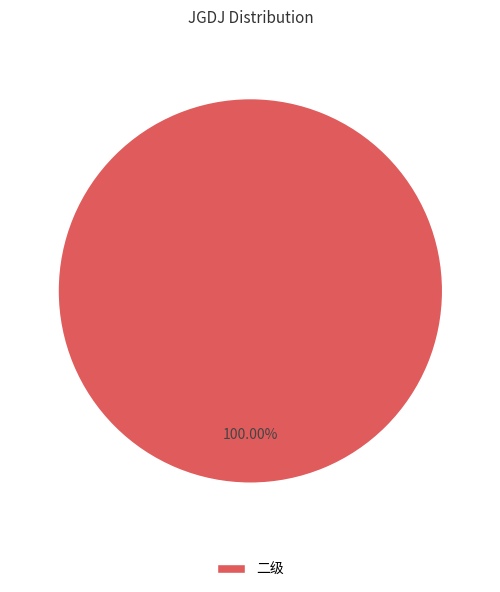

Rank the categories by value from highest to lowest.

二级